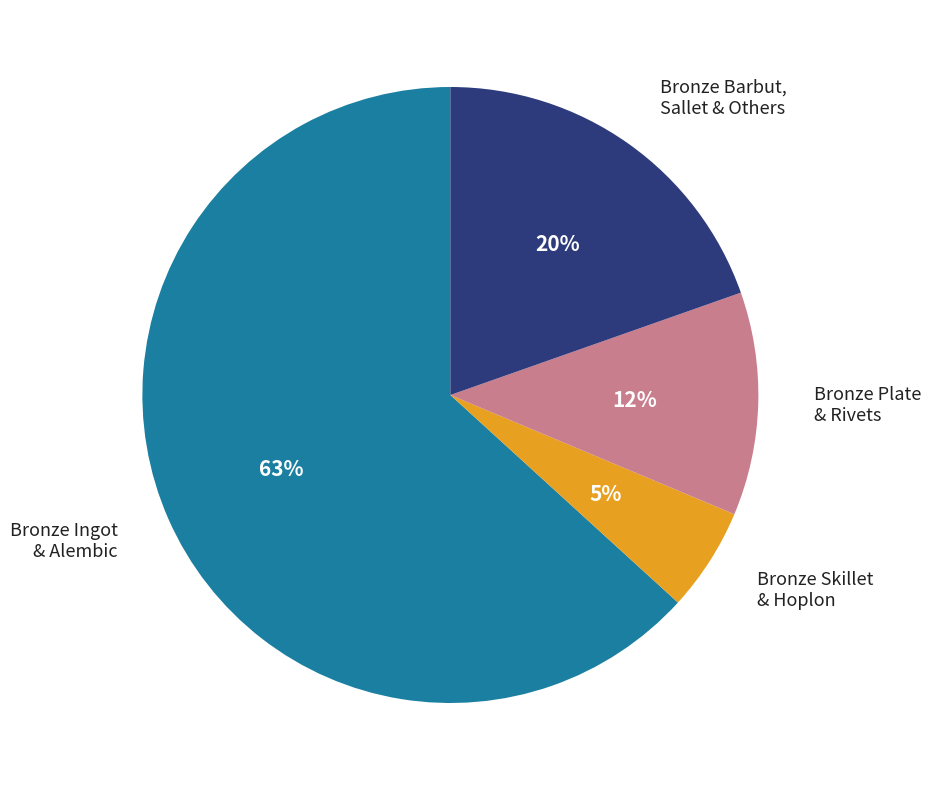

To the nearest percent, what is the average slice percentage?

25%